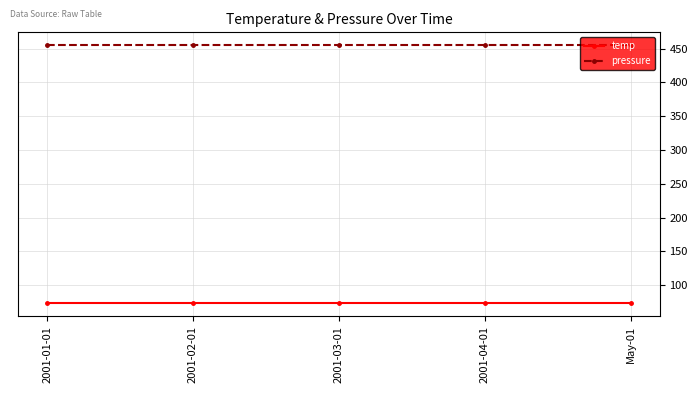

Is this an area chart (filled region under the line)?

No